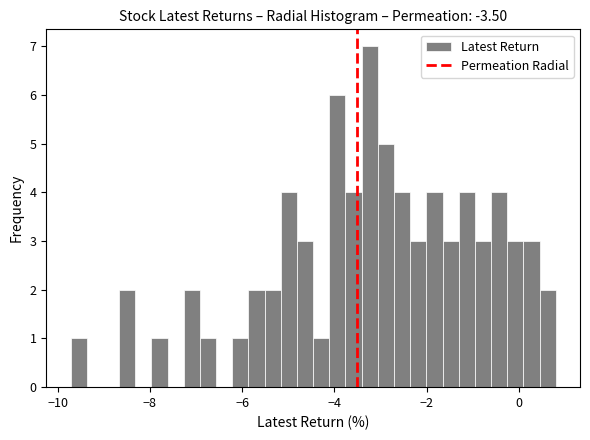

Read against the x-axis, roughly where is the centre of the tallest bar?

-3.2